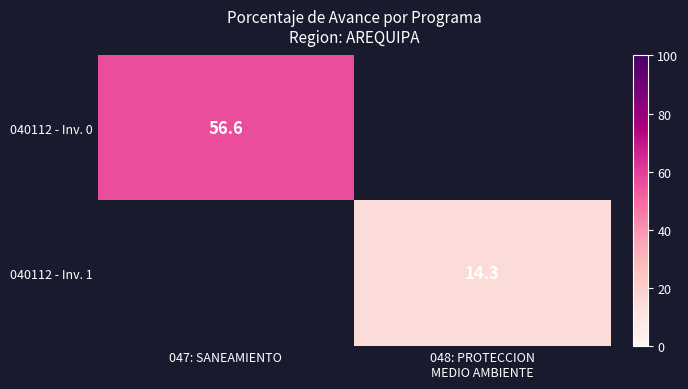

The value of 040112 - Inv. 0 at 047: SANEAMIENTO is 56.6. True or false?

True